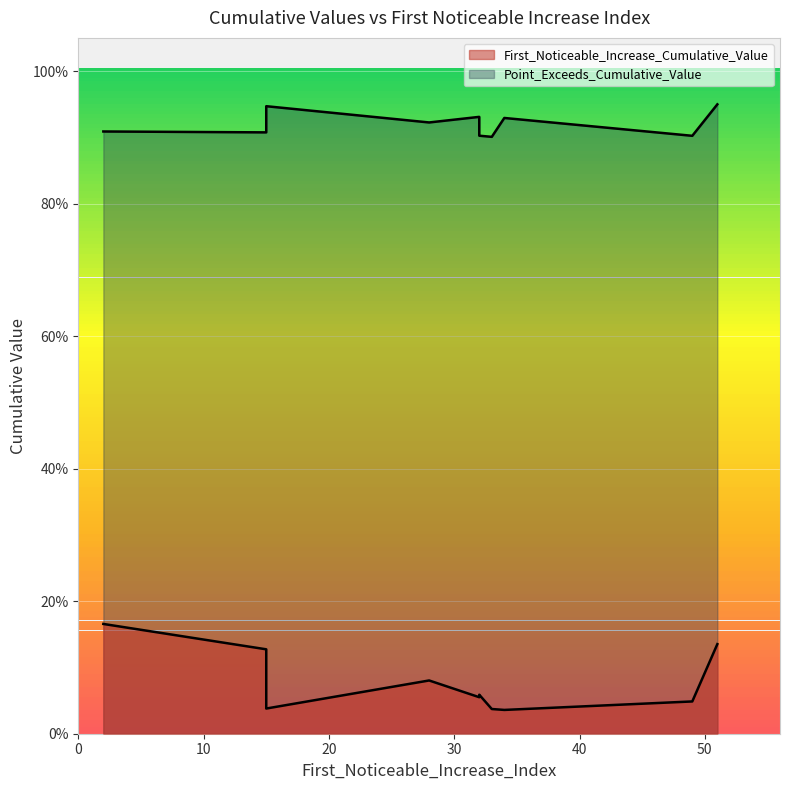

List the series in order of their peak value, lowest first.

First_Noticeable_Increase_Cumulative_Value, Point_Exceeds_Cumulative_Value